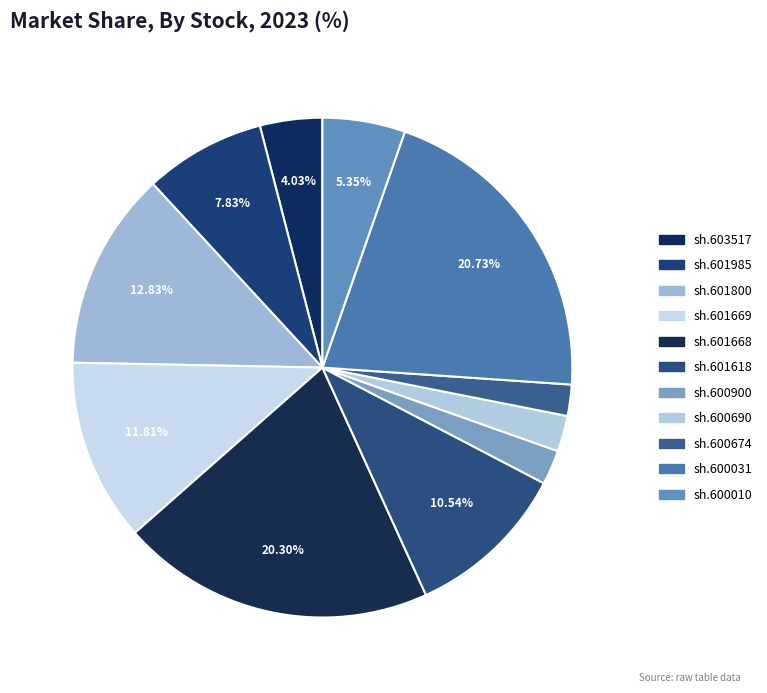

How many slices are in this pie chart?

11